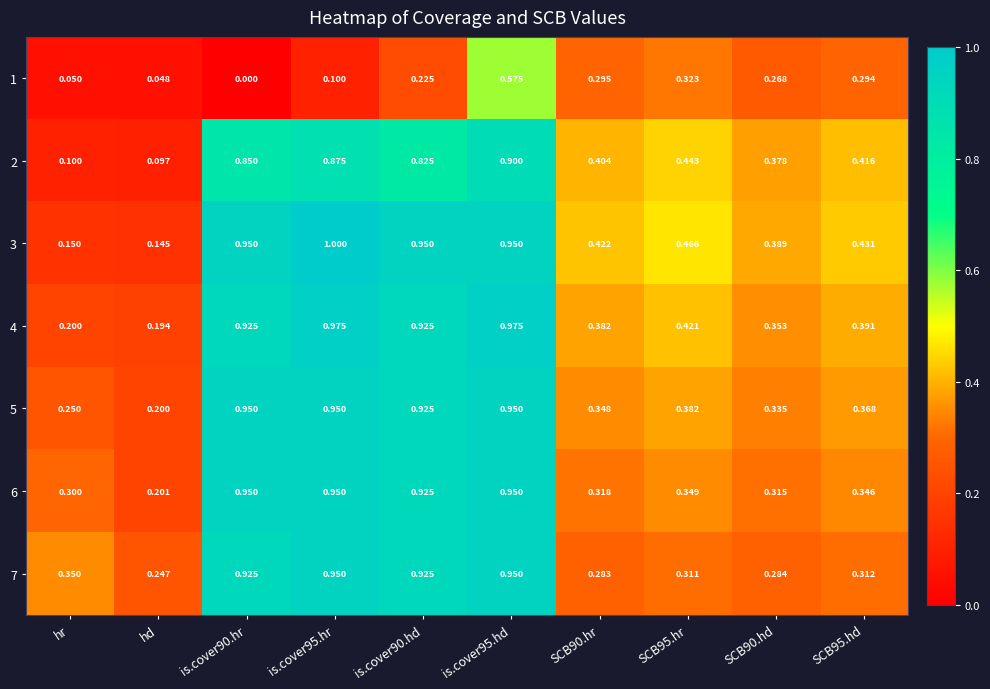

Rank the series at hd from lowest to highest value.

1, 2, 3, 4, 5, 6, 7